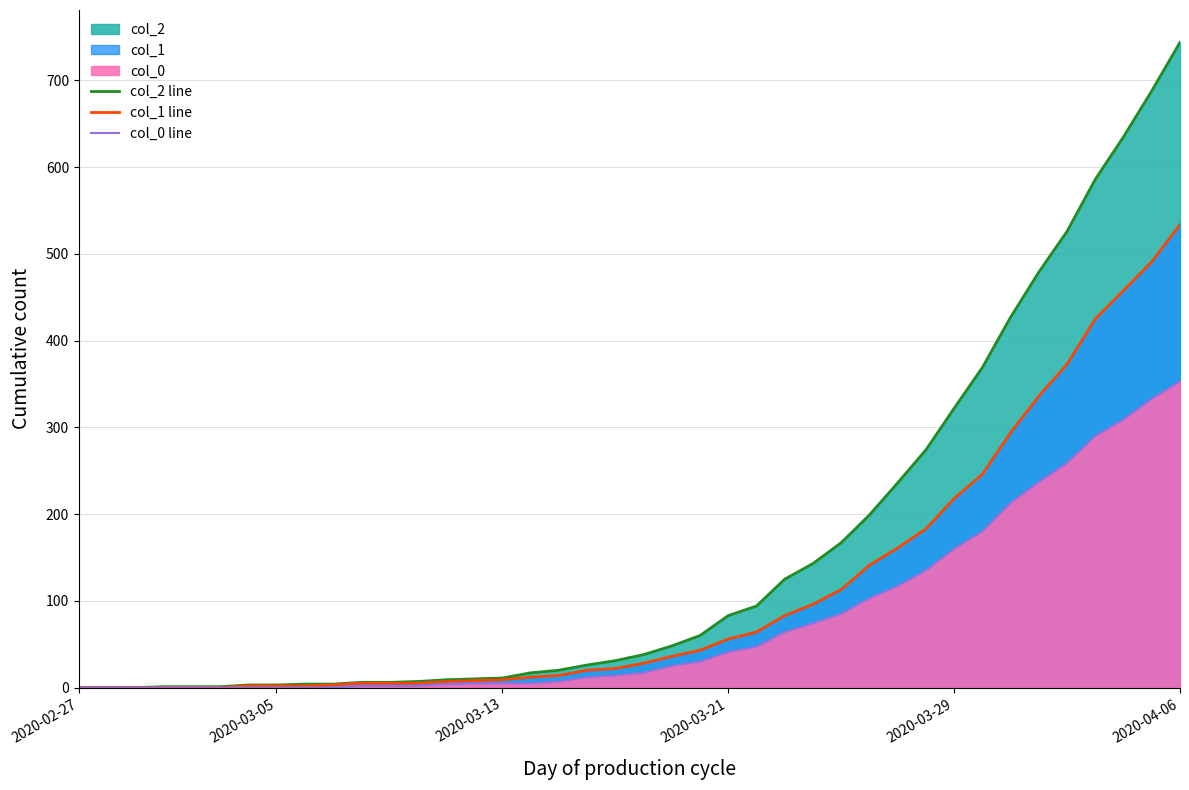

List the series in order of their peak value, highest first.

col_2 line, col_1 line, col_0 line